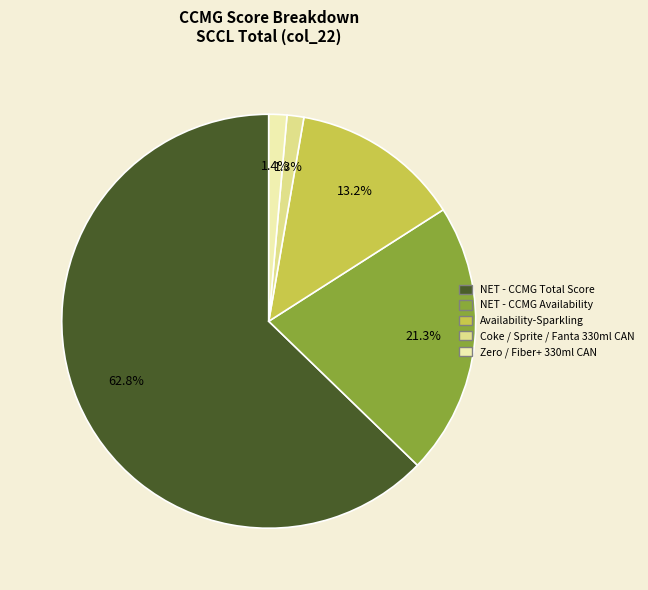

Count the number of slices in the pie.

5